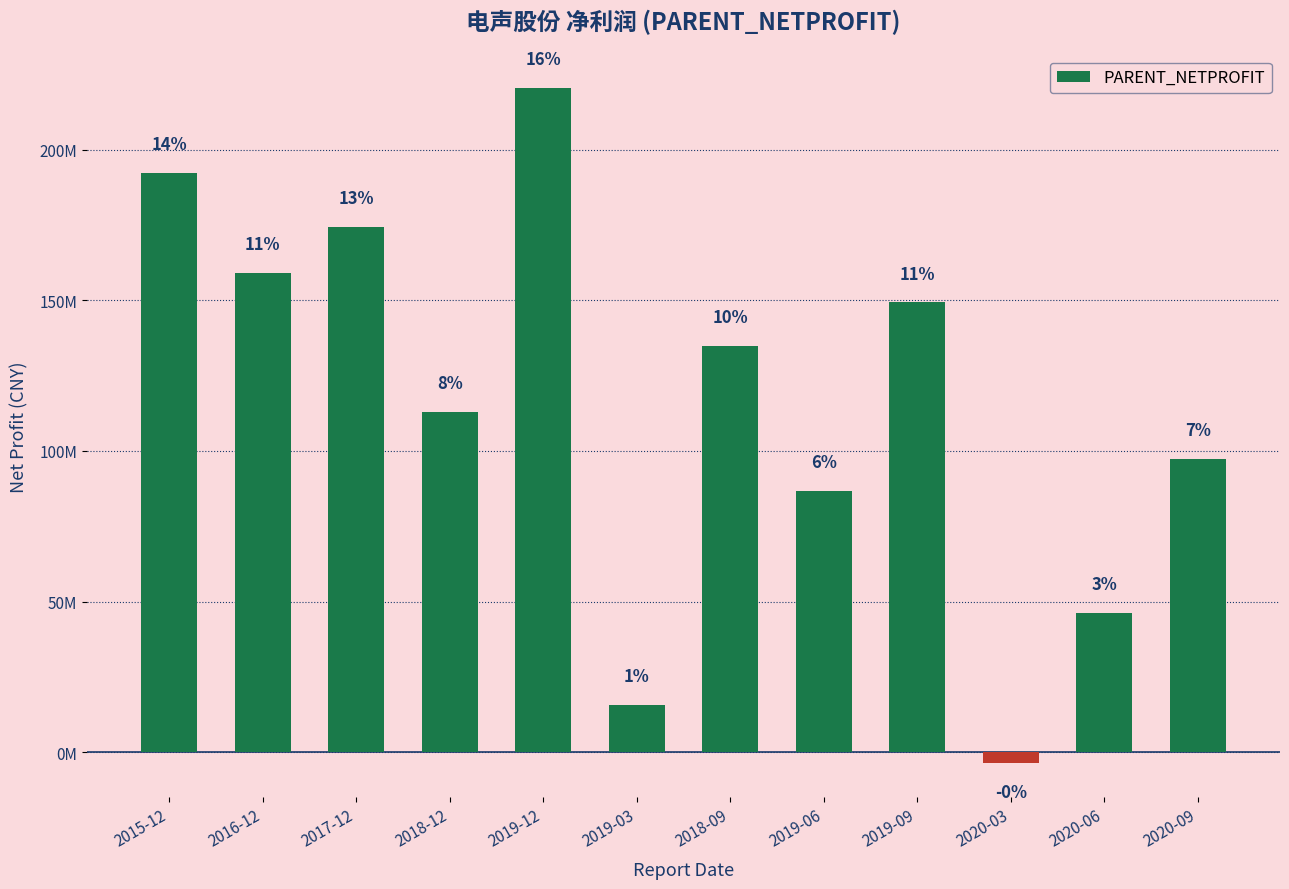

Does the chart contain any negative values?

Yes